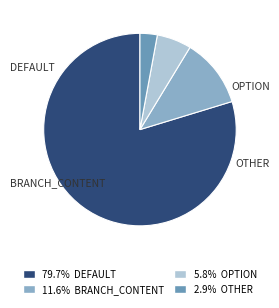

Does any single category account for the majority?

Yes